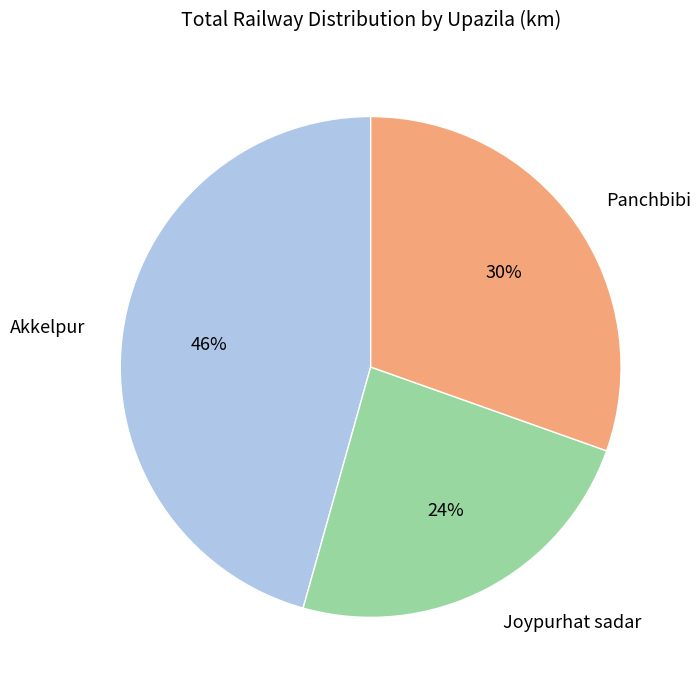

Is there a majority slice in this chart?

No